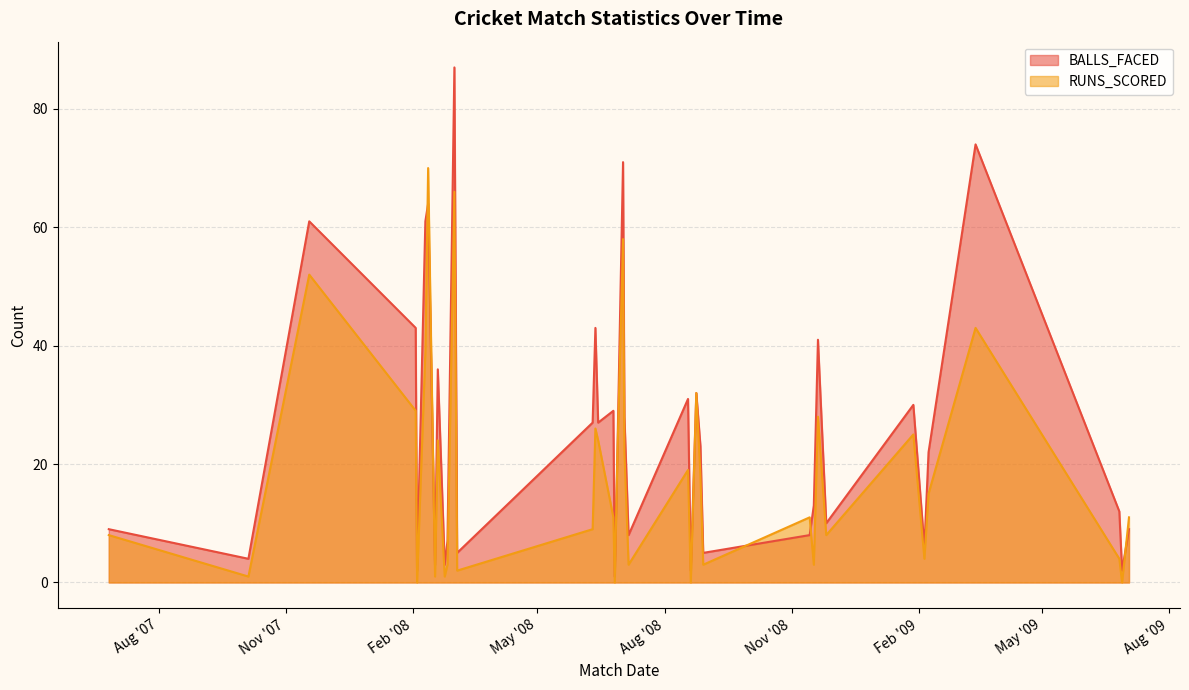

What is the sum of the BALLS_FACED values at 05/10/2007 and 14/11/2008?

12